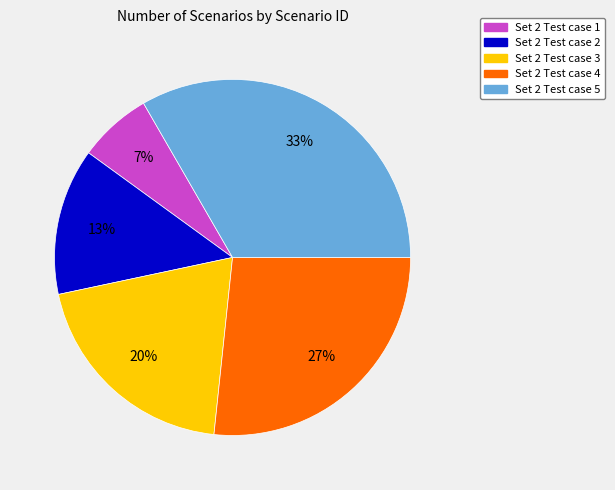

Which category has the smallest portion of the pie?

Set 2 Test case 1